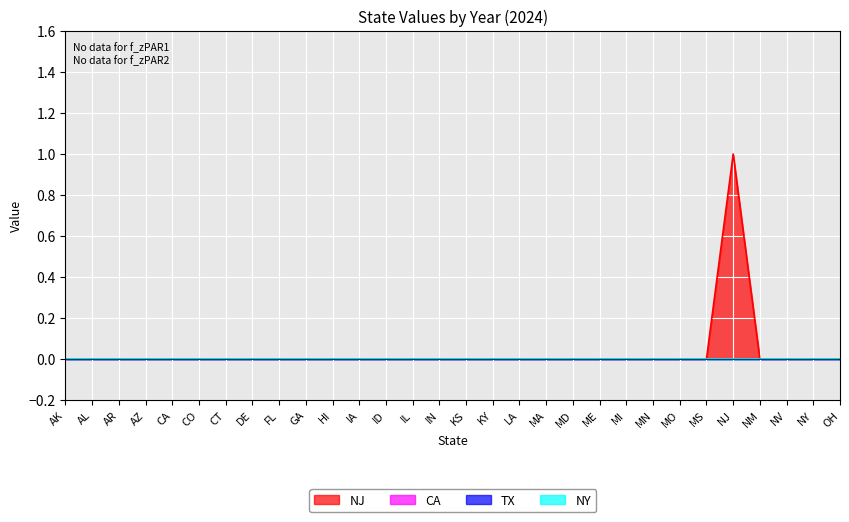

Reading left to right, list all the values displayed in this chart.

NJ: 0	0	0	0	0	0	0	0	0	0	0	0	0	0	0	0	0	0	0	0	0	0	0	0	0	1	0	0	0	0
CA: 0	0	0	0	0	0	0	0	0	0	0	0	0	0	0	0	0	0	0	0	0	0	0	0	0	0	0	0	0	0
TX: 0	0	0	0	0	0	0	0	0	0	0	0	0	0	0	0	0	0	0	0	0	0	0	0	0	0	0	0	0	0
NY: 0	0	0	0	0	0	0	0	0	0	0	0	0	0	0	0	0	0	0	0	0	0	0	0	0	0	0	0	0	0